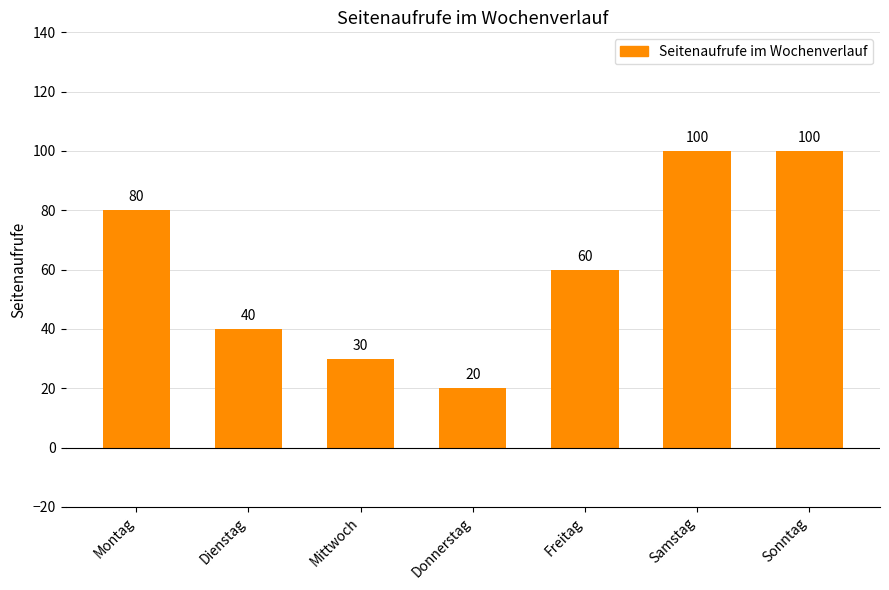

Approximately how many times larger is the value at Dienstag compared to Donnerstag?

2.0